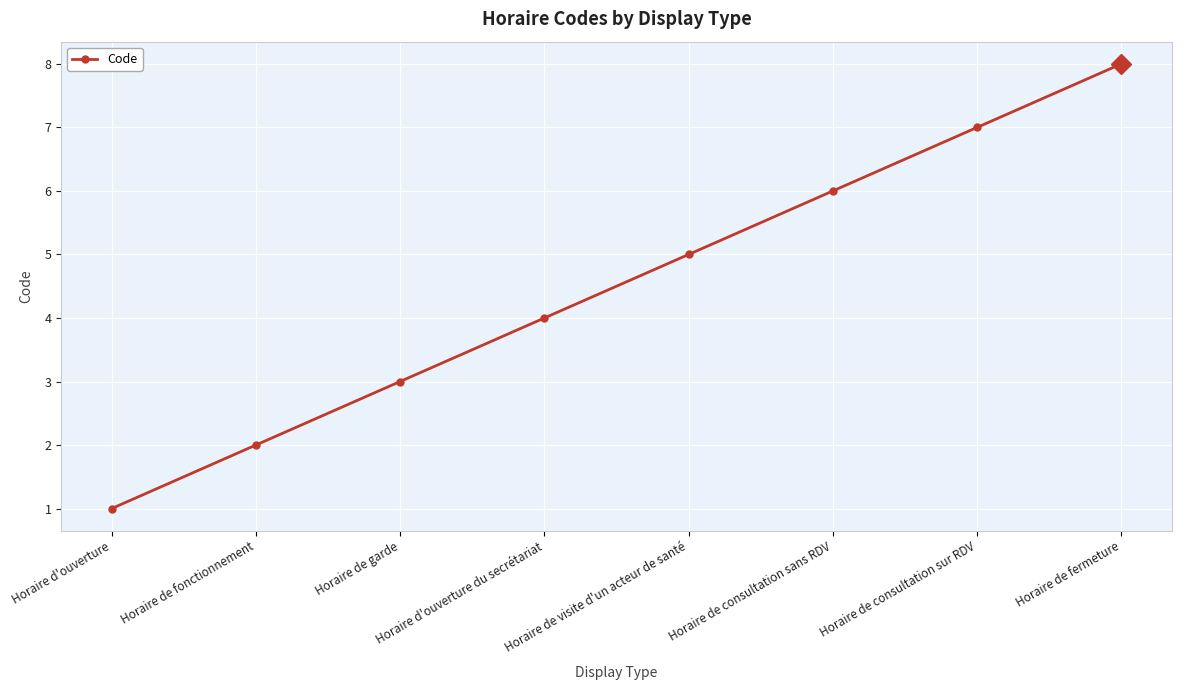

True or false: the data has more than 0 interior local peaks.

False